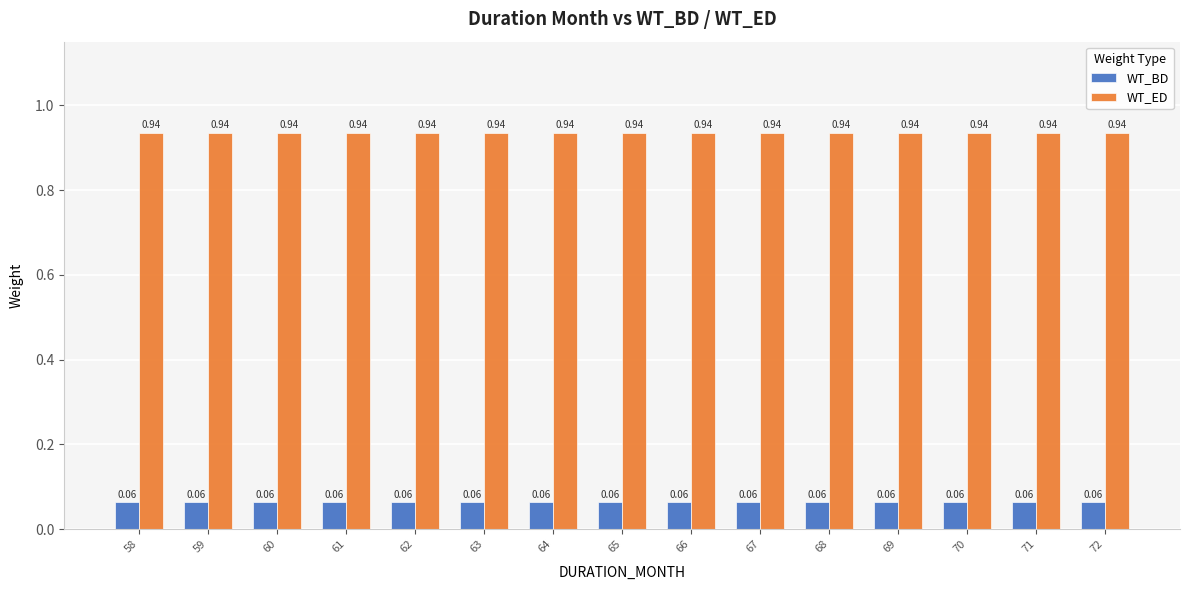

How many groups of bars are there?

15